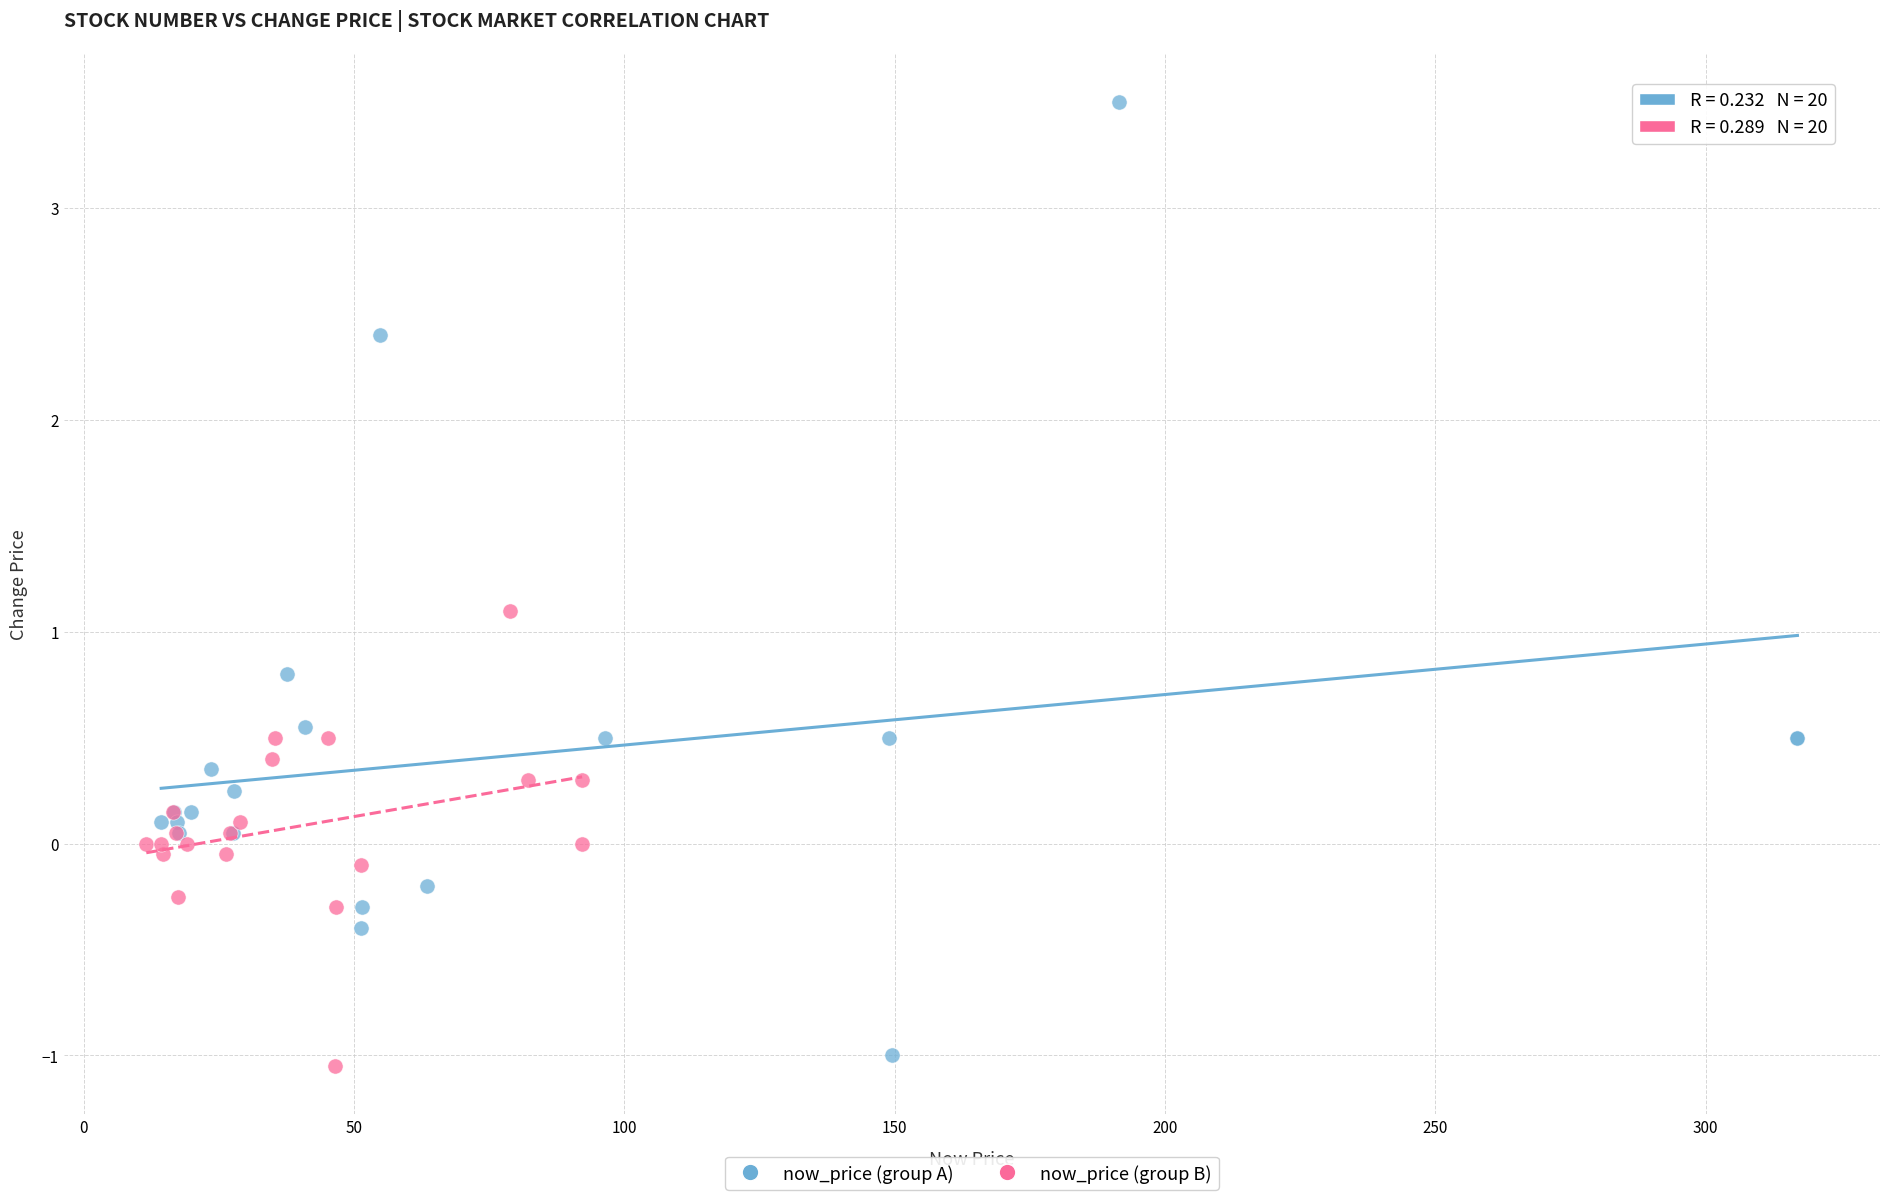

Which series reaches the maximum Y coordinate?

now_price (group A)